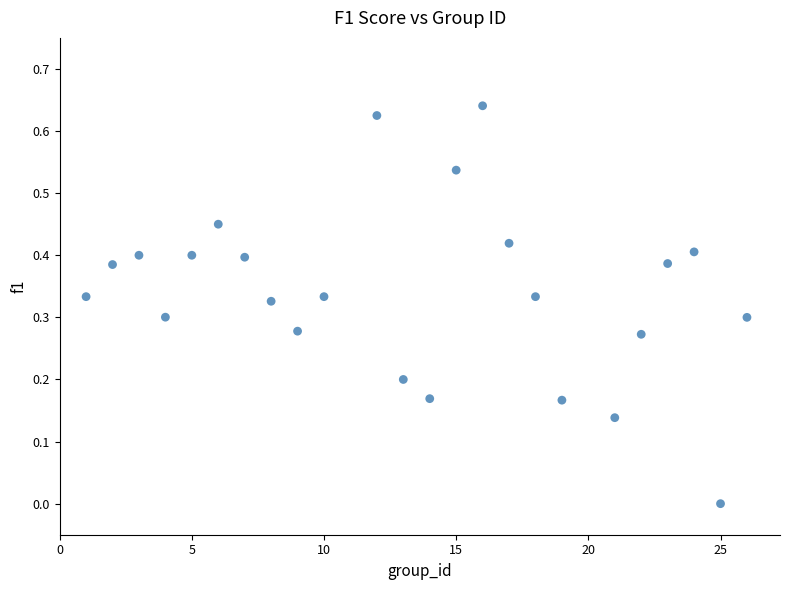

What is the range of X values (max minus min)?

25.0